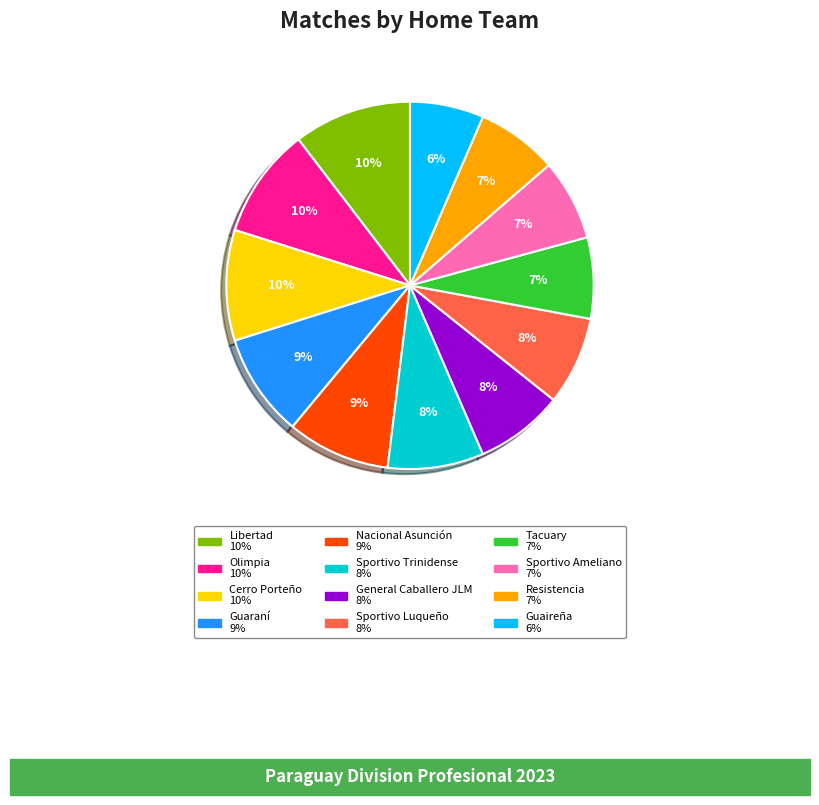

To the nearest percent, what portion does Sportivo Luqueño represent?

8%